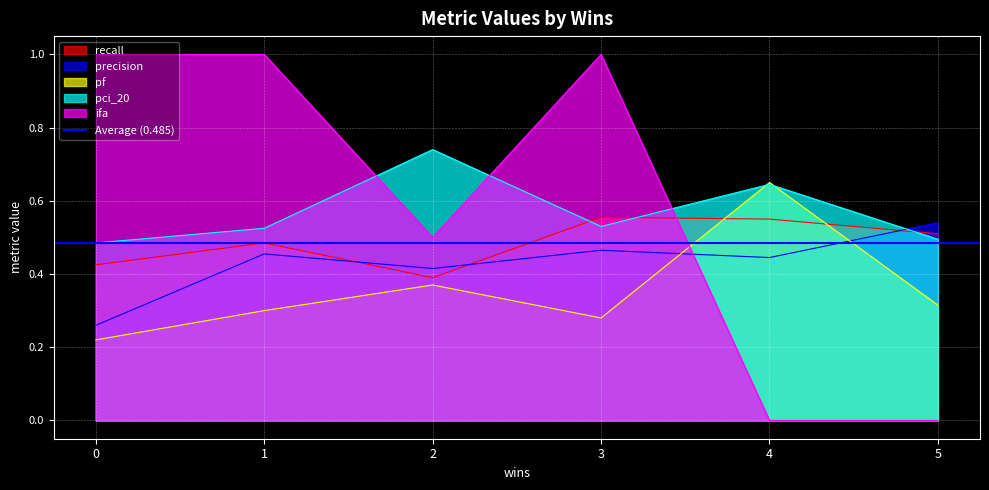

The pf series shows 0.7 at 4. True or false?

True